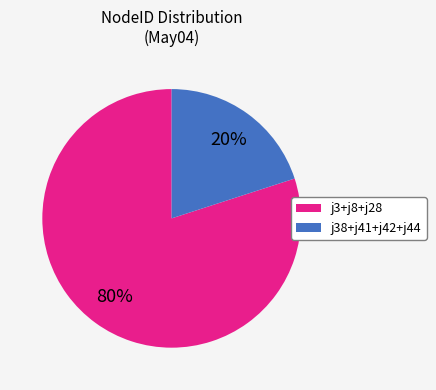

To the nearest percent, what is the average slice percentage?

50%